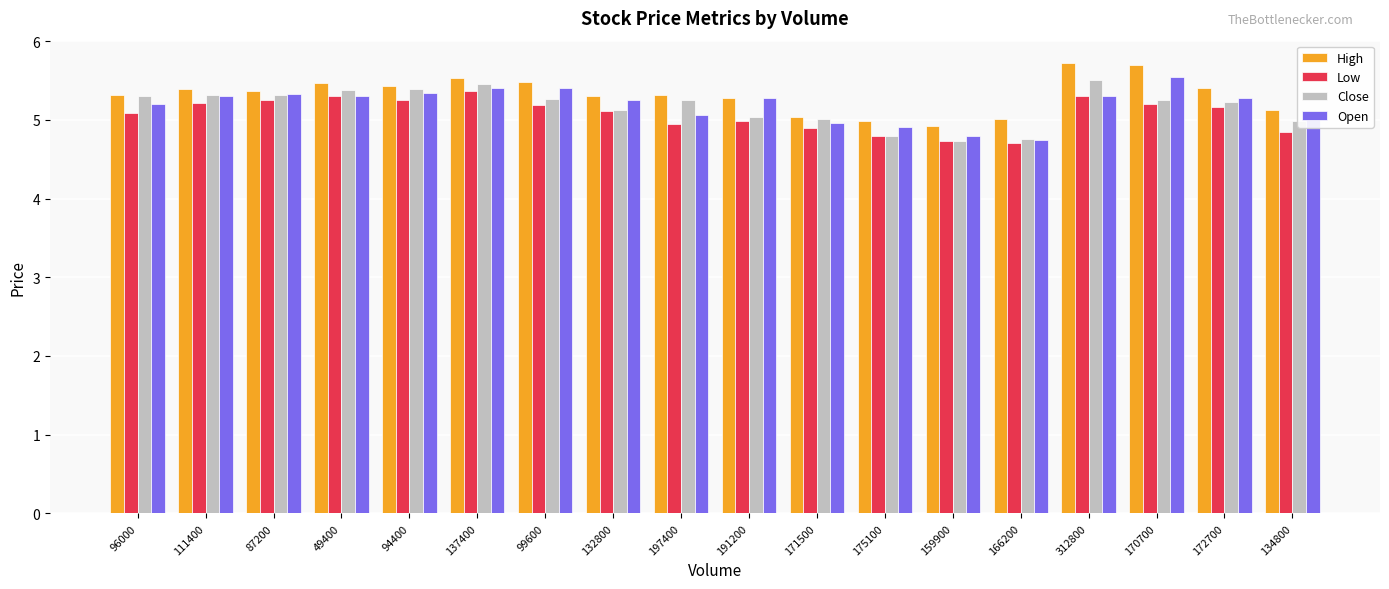

At which label does Close first exceed 5?

96000